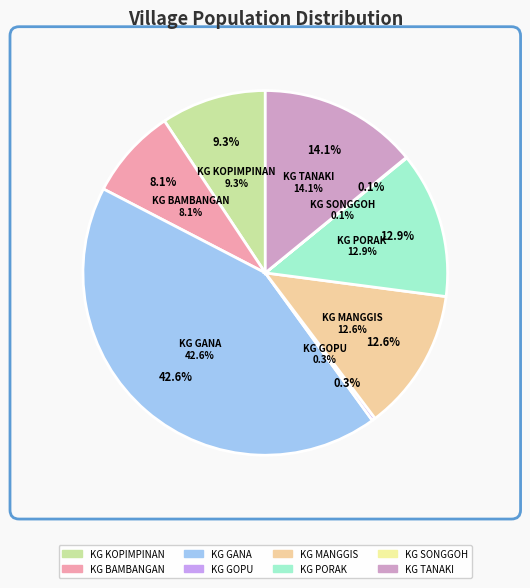

The KG MANGGIS slice represents 2% of the pie. True or false?

False